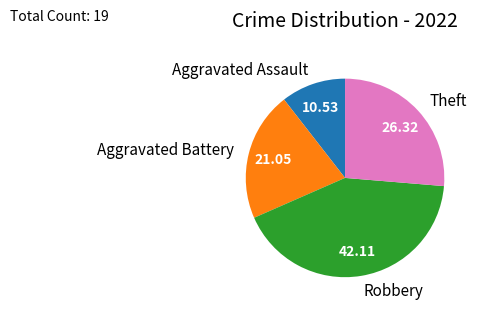

Is there a majority slice in this chart?

No